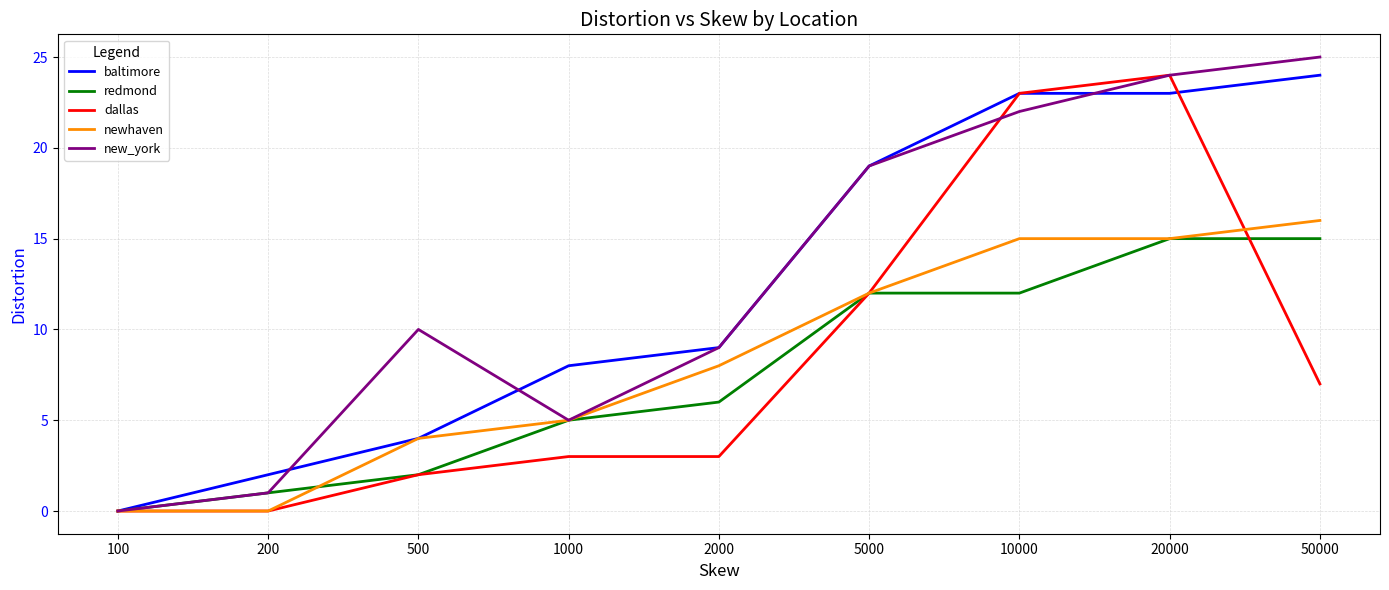

True or false: newhaven and redmond intersect in this chart.

True